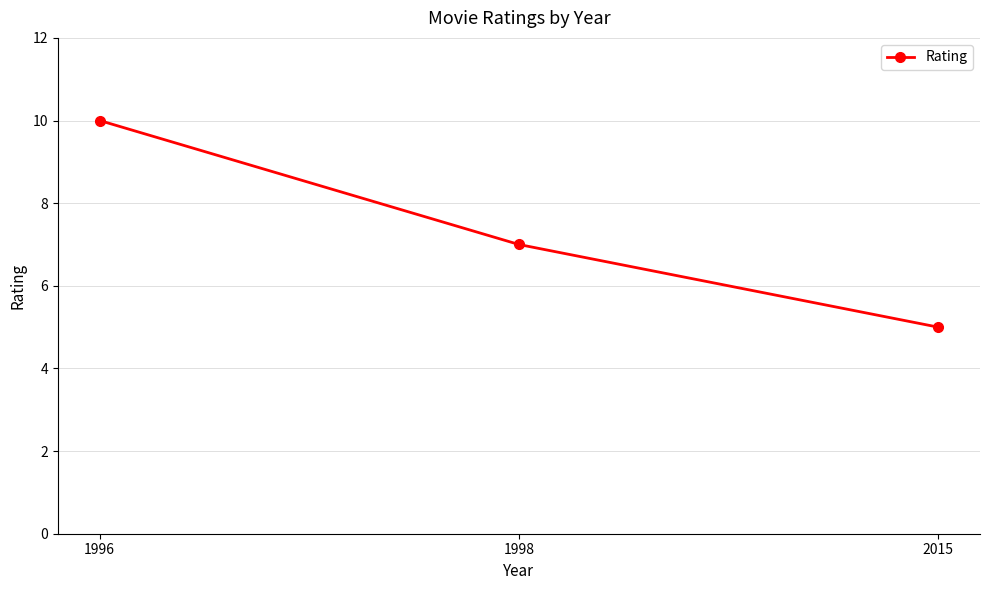

True or false: the data shows 2 at 2015.

False